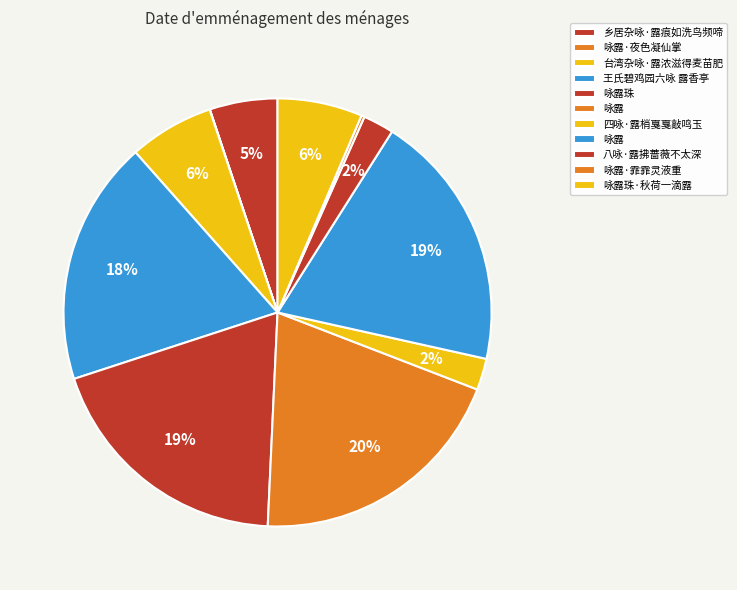

To the nearest percent, what is the average slice percentage?

9%